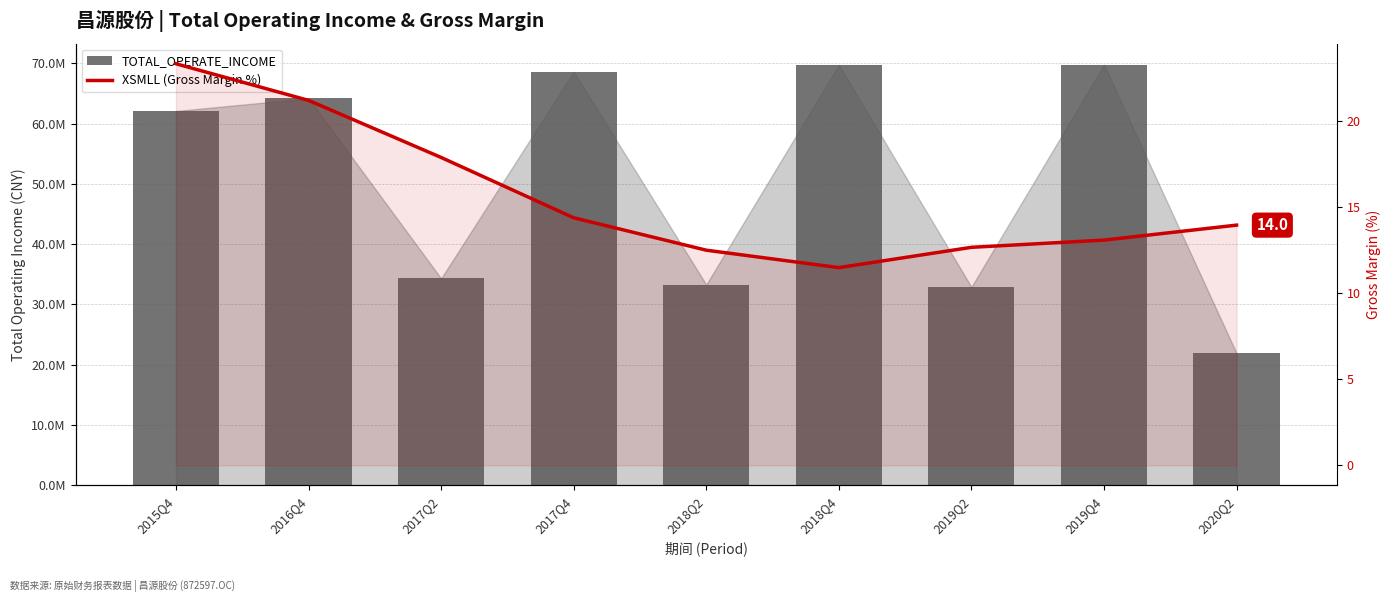

At which label does TOTAL_OPERATE_INCOME reach its minimum?

2020Q2